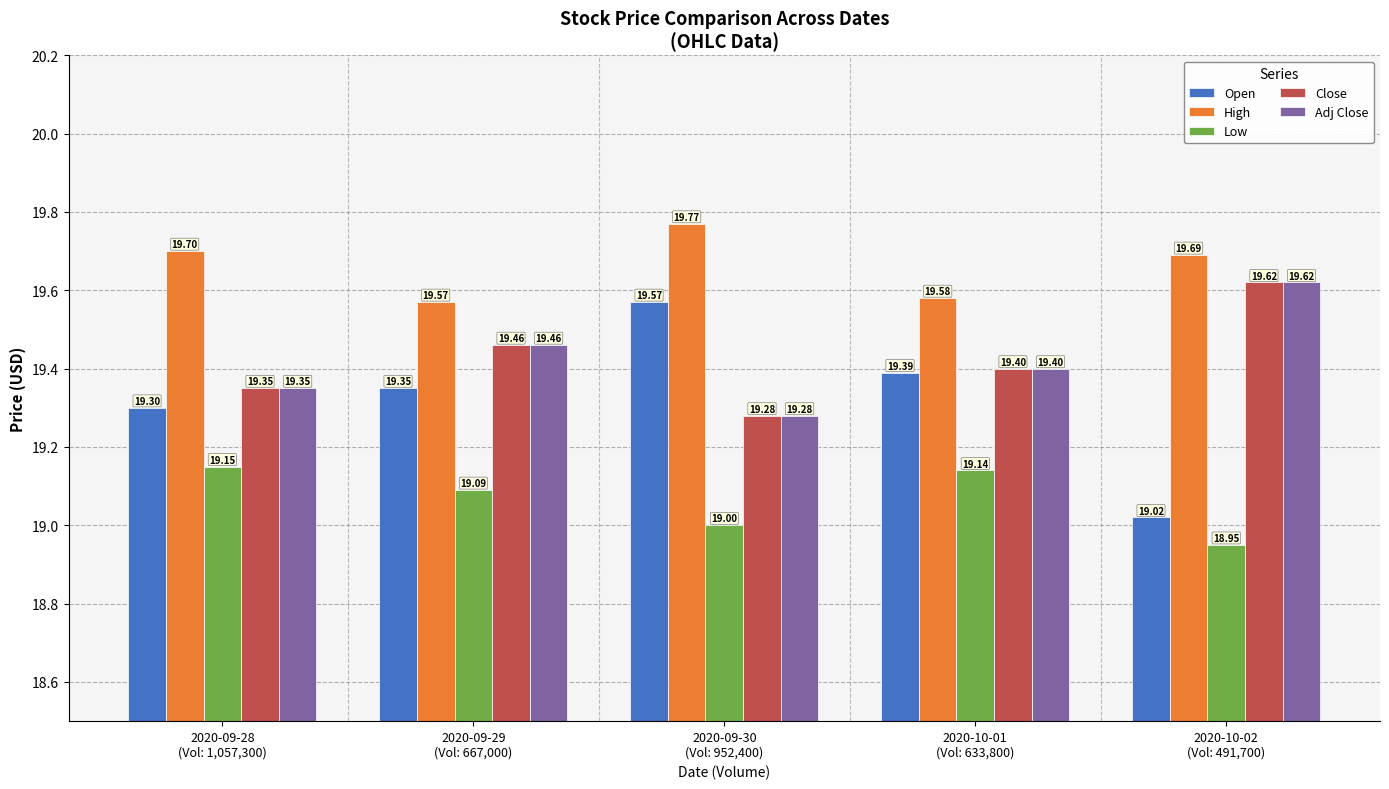

Which series has the widest spread of values?

Open